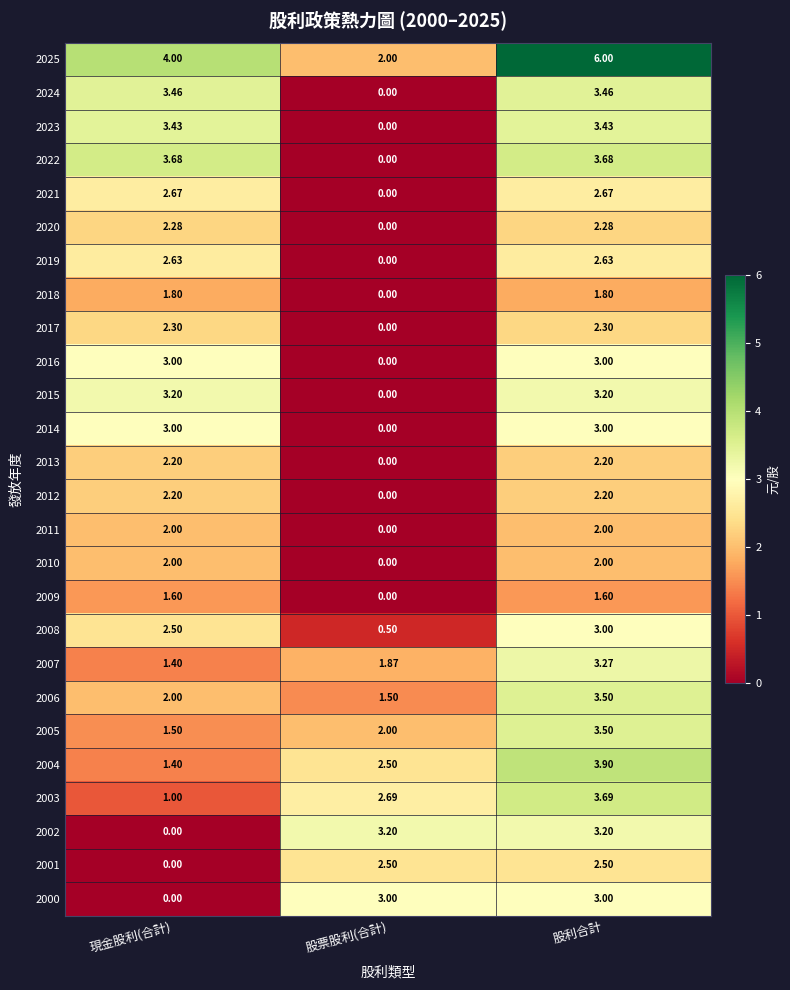

At which category is the sum across all series the highest?

股利合計